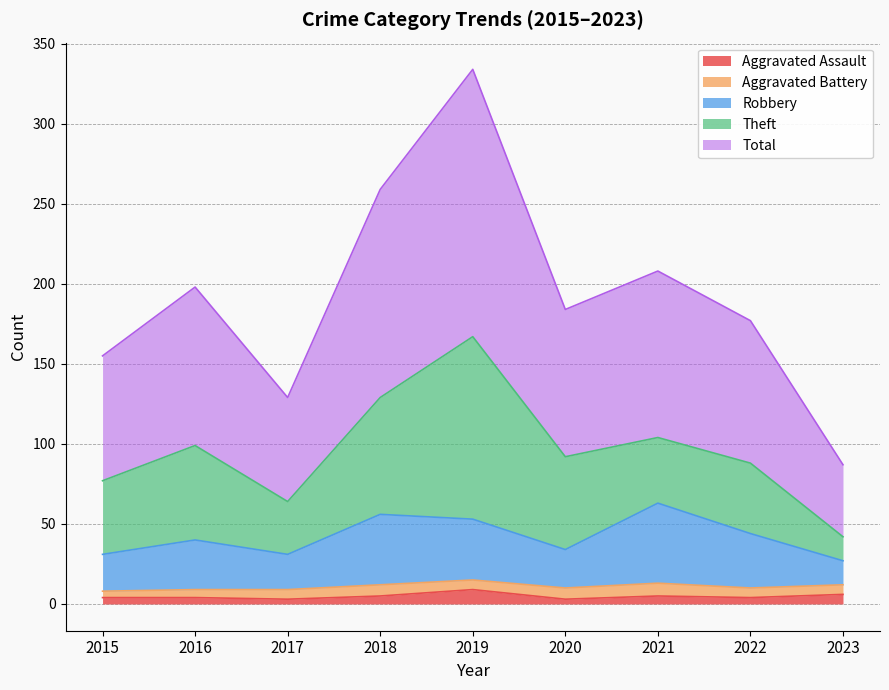

Does the chart have visible grid lines?

Yes